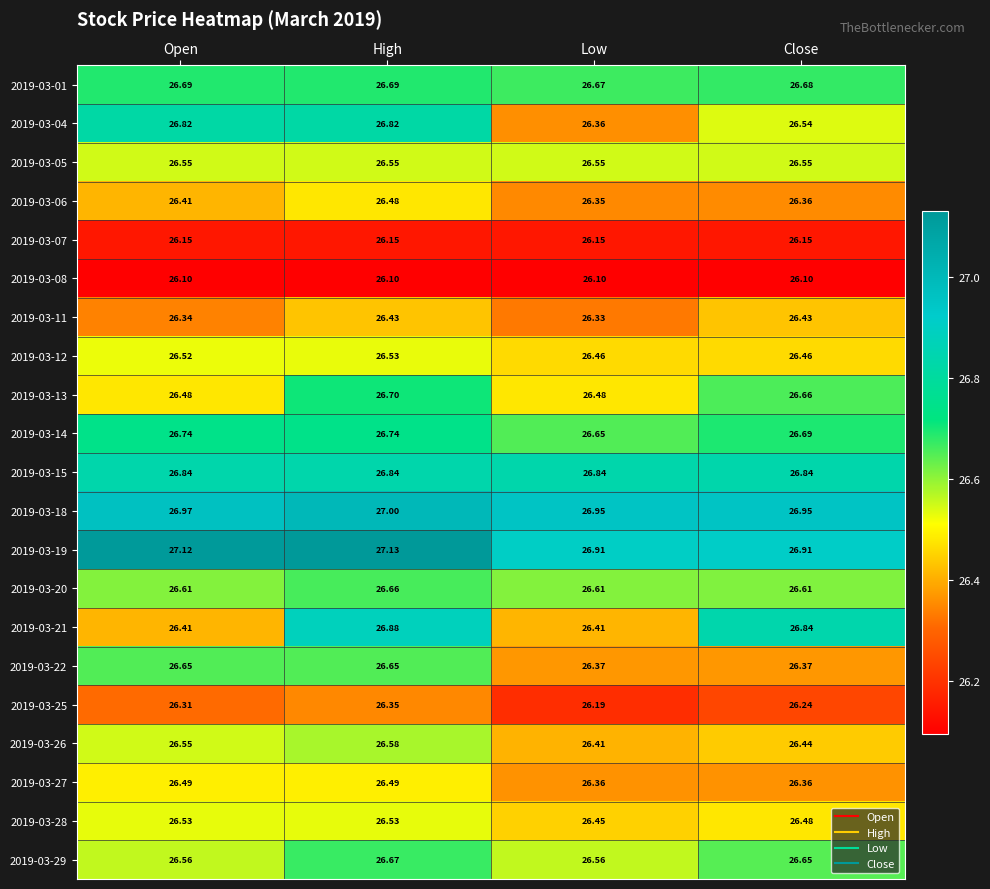

At how many categories does at least one series exceed 26?

4